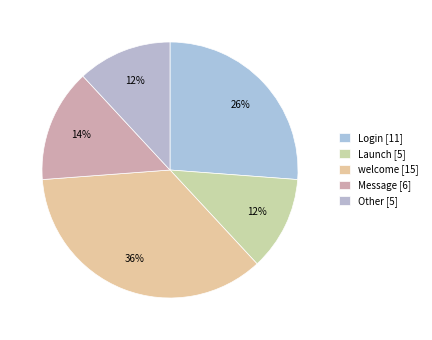

To the nearest percent, what is the difference between the largest and smallest slice percentages?

24%